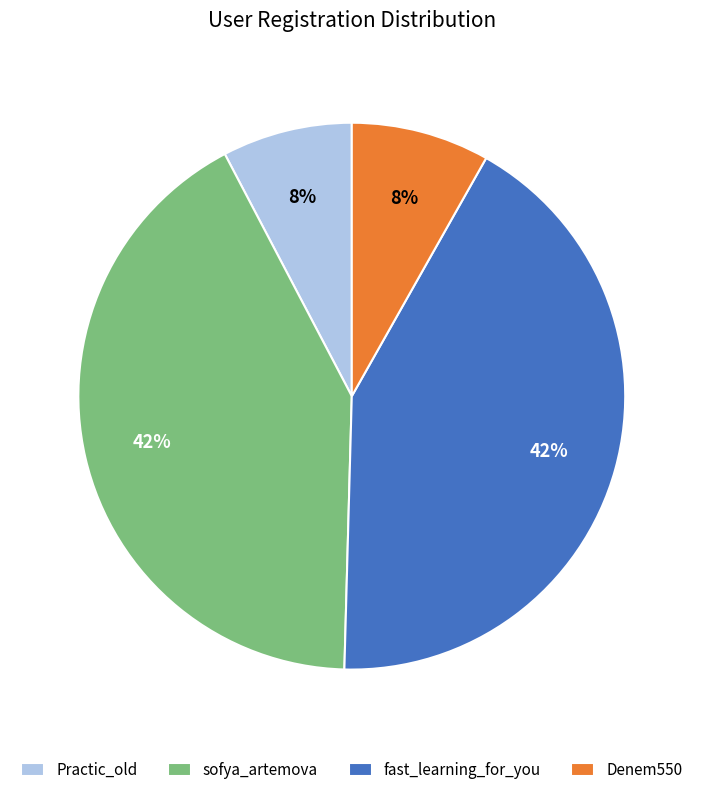

To the nearest percent, what is the combined percentage of fast_learning_for_you and Denem550?

50%